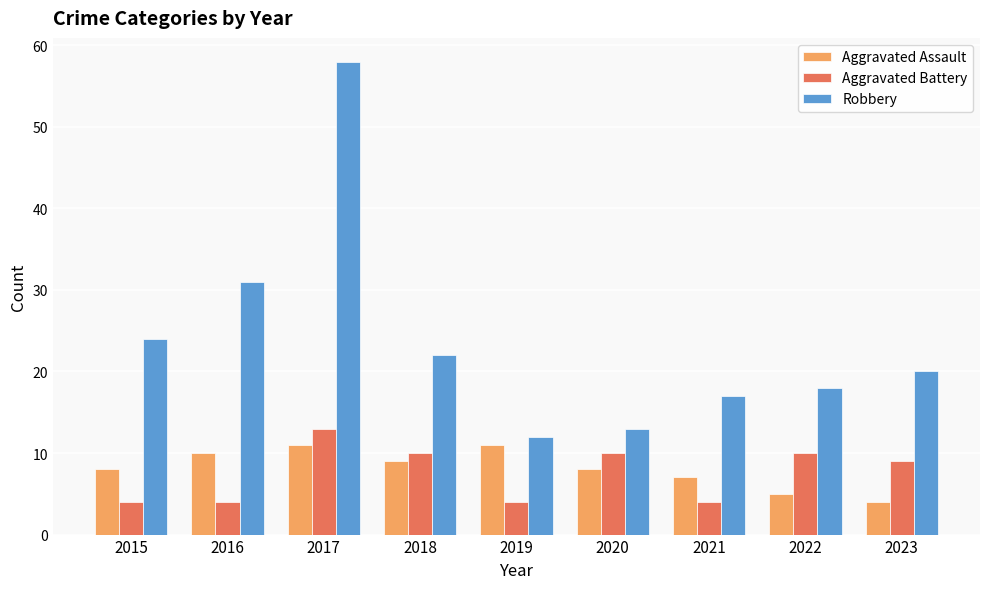

What are all the series names shown in the legend?

Aggravated Assault, Aggravated Battery, Robbery